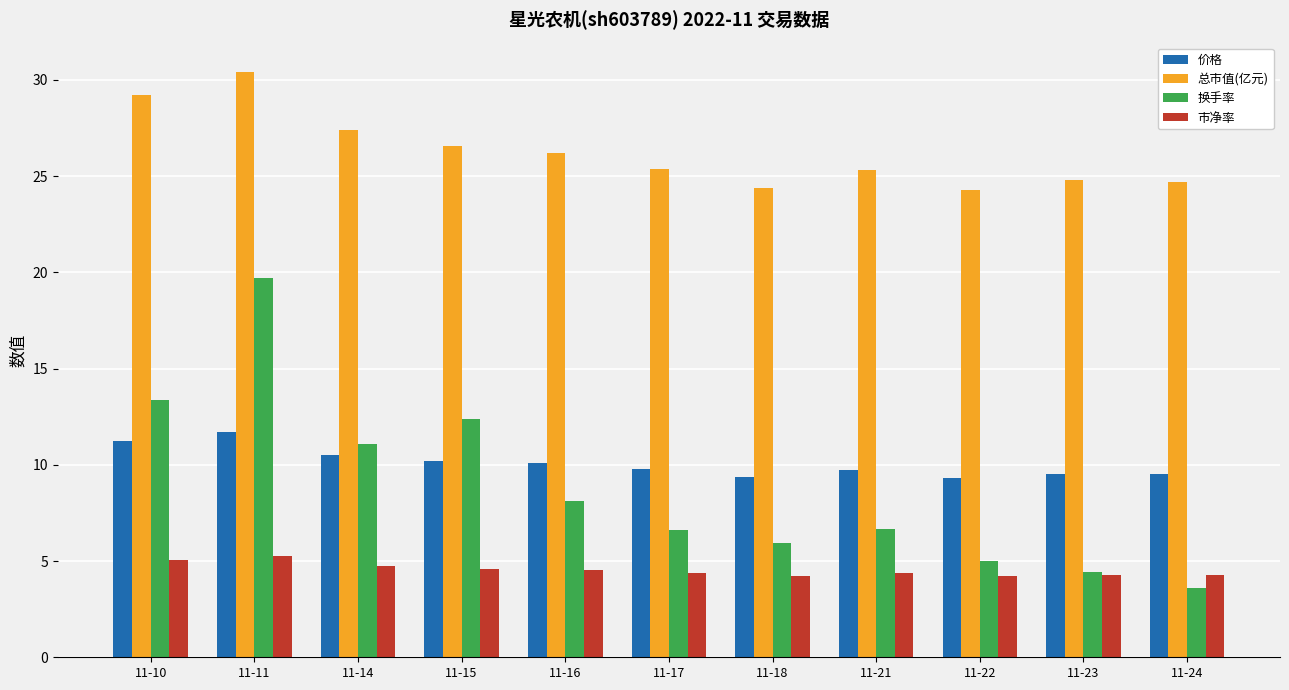

What is the value of the 总市值(亿元) bar at the 6th from the left?

25.4